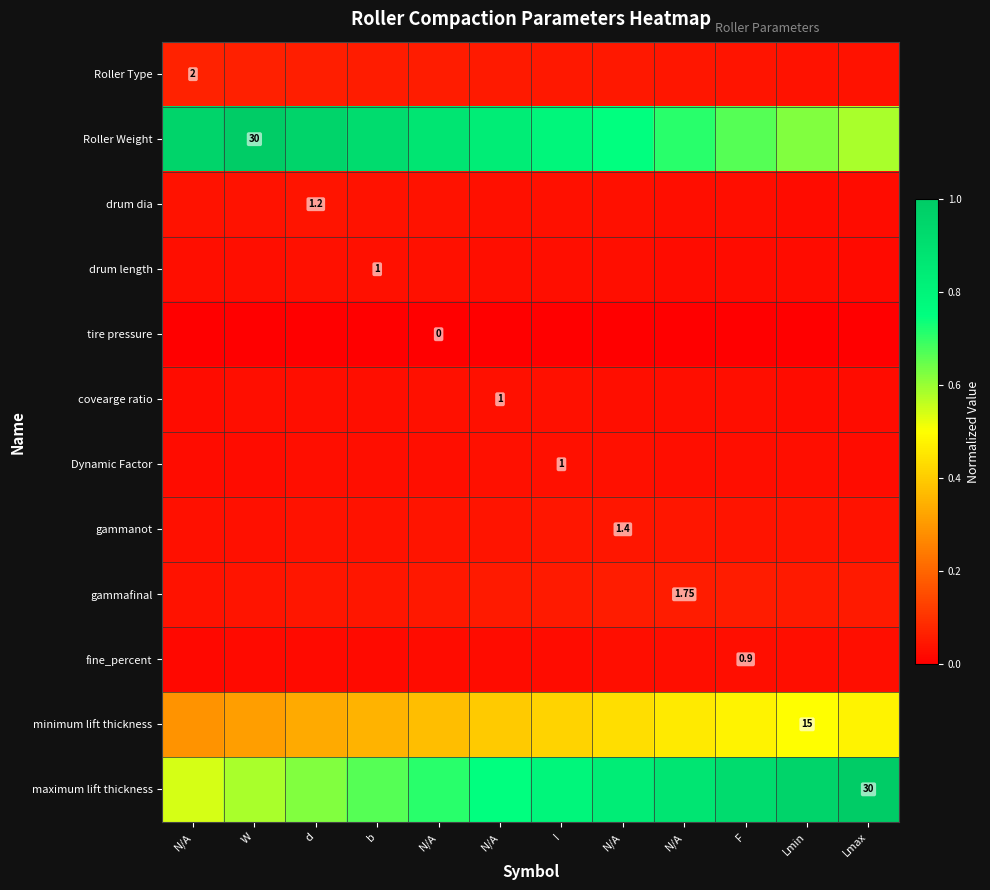

Rank the series at b from highest to lowest value.

Roller Weight, maximum lift thickness, minimum lift thickness, Roller Type, gammafinal, gammanot, drum dia, drum length, covearge ratio, Dynamic Factor, fine_percent, tire pressure